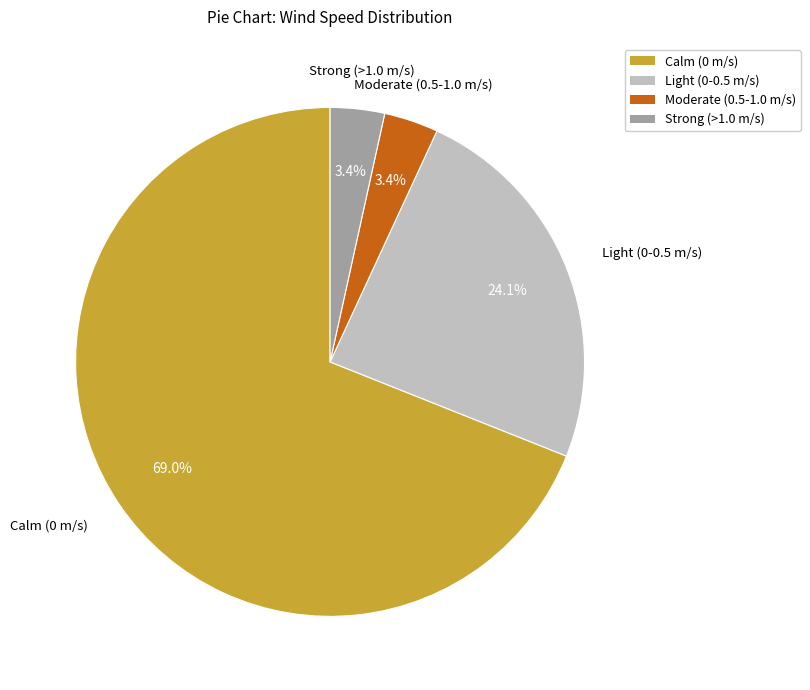

Approximately how many times larger is the value at Strong (>1.0 m/s) compared to Moderate (0.5-1.0 m/s)?

1.0